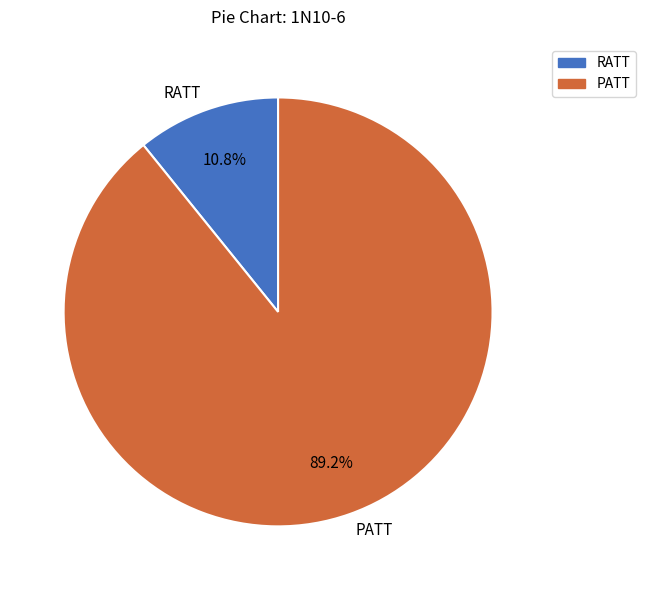

Between PATT and RATT, which is larger?

PATT